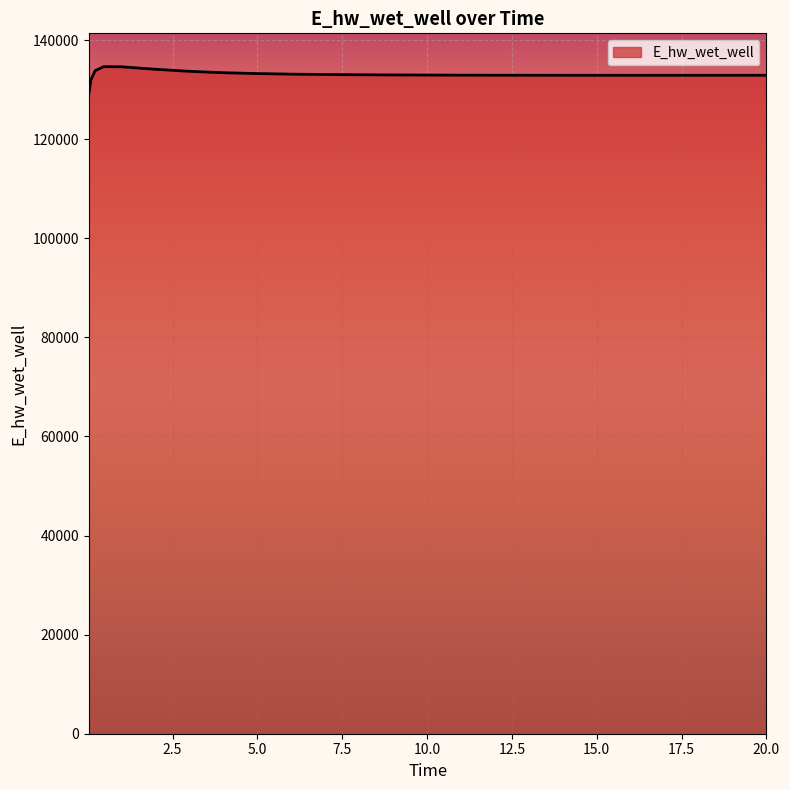

Does the chart have visible grid lines?

Yes